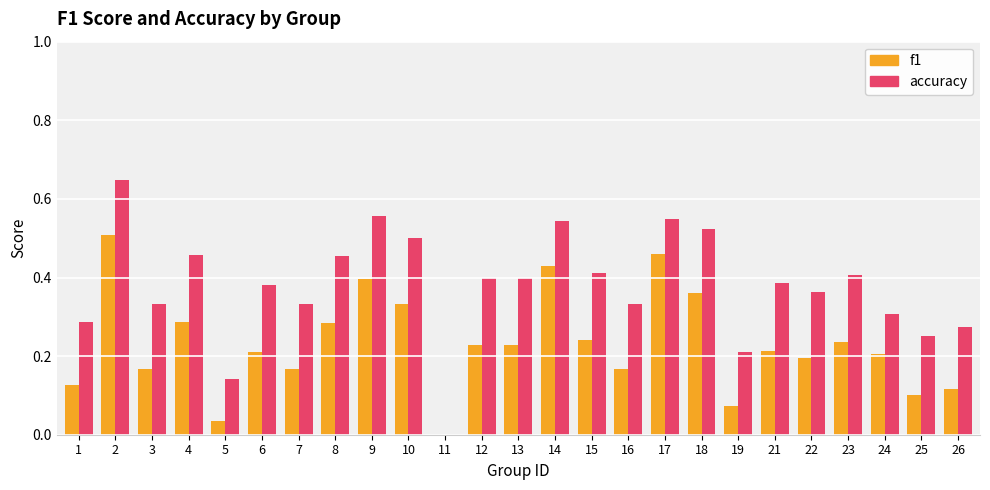

What is the sum of all accuracy values?

9.5